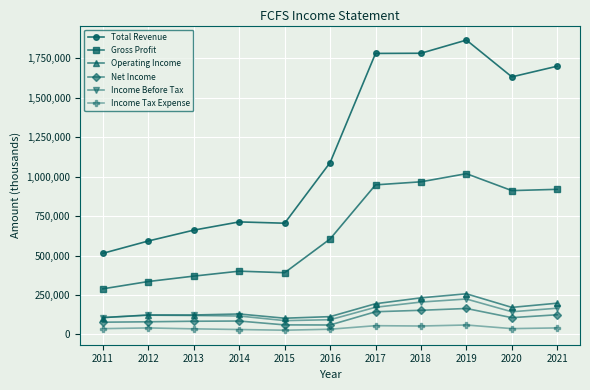

What is the greatest value displayed?

1864400